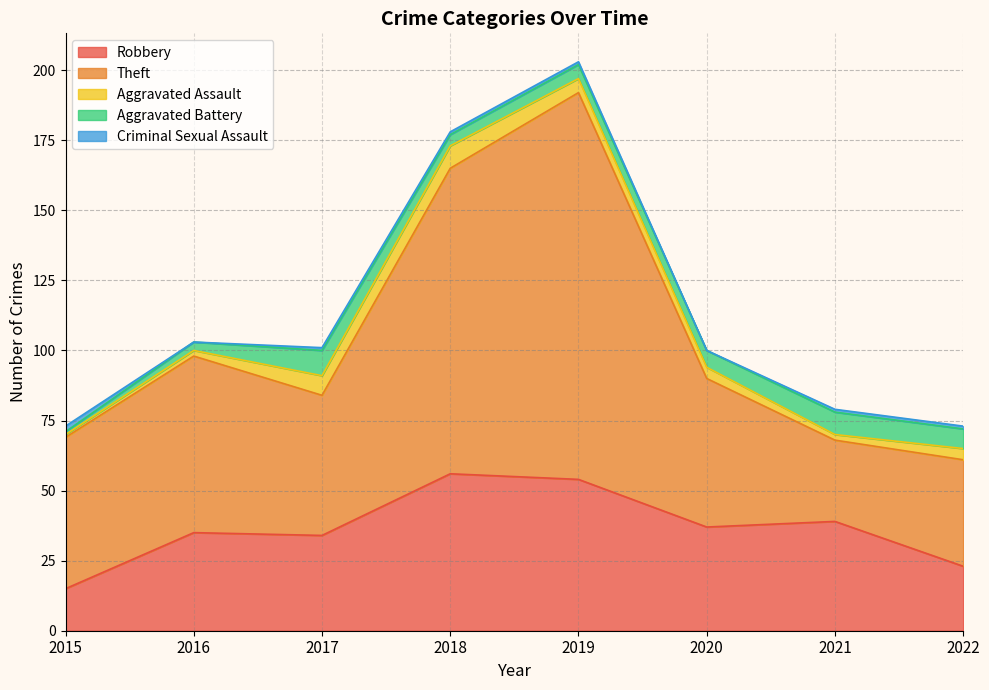

What is the average value of the Aggravated Battery series?

5